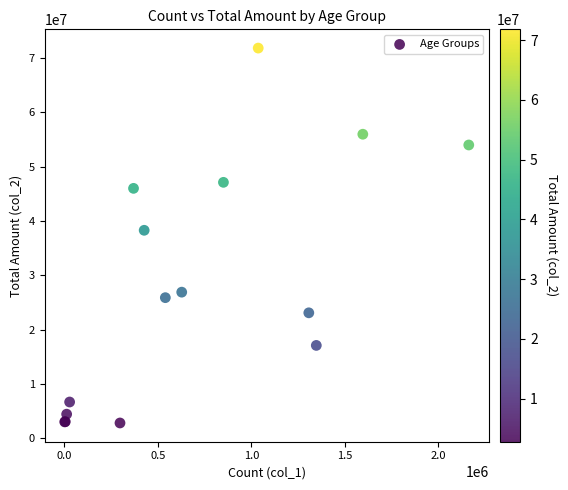

What Y value in the scatter plot is closest to 37306116?

38270445.4